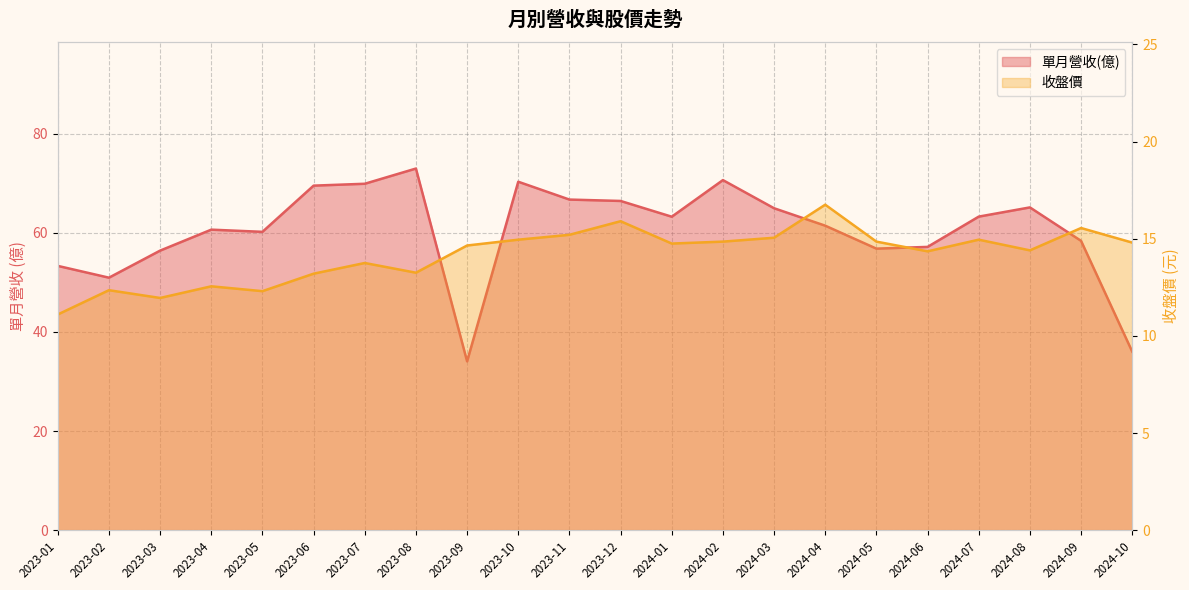

What is the difference between the 單月營收(億) values at 2024-03 and 2023-09?

30.9